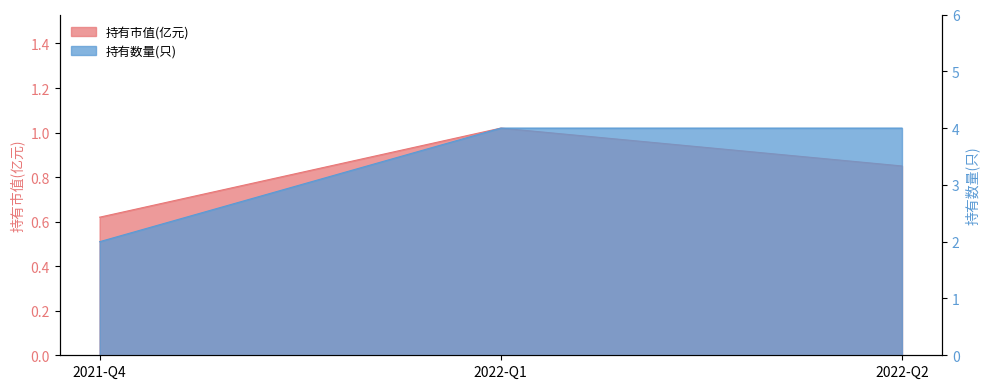

How many series are shown in this chart?

2